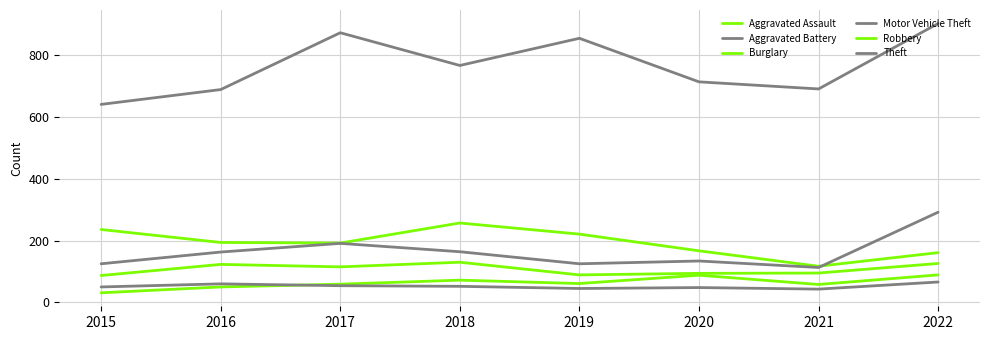

In Robbery, how many points are lower than both neighbors (excluding endpoints)?

2